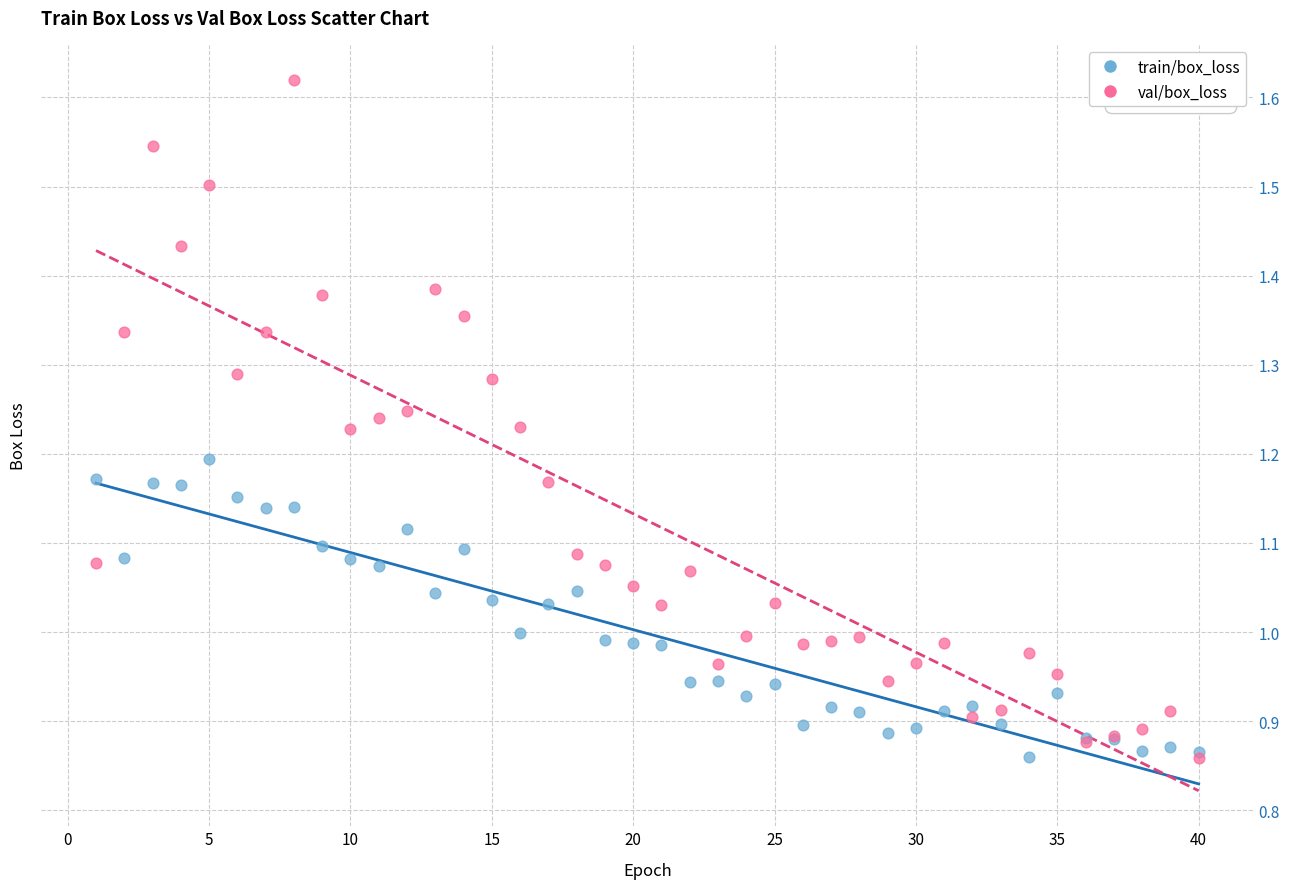

Which series has the largest Y range (max minus min)?

val/box_loss